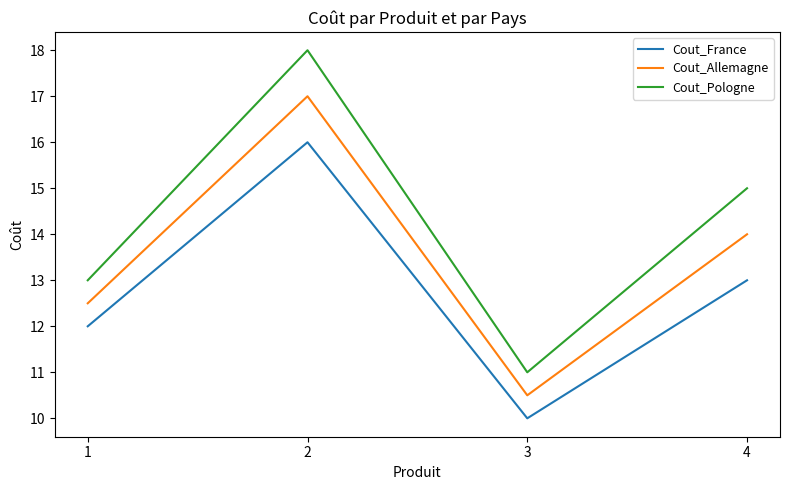

What is the total value across all series at 2?

51.0